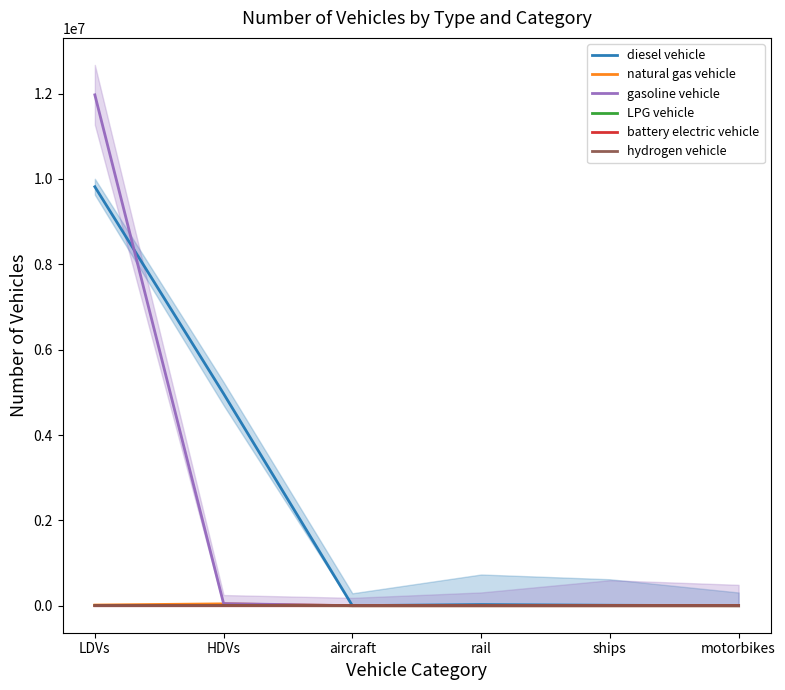

At which label does gasoline vehicle reach its peak?

LDVs